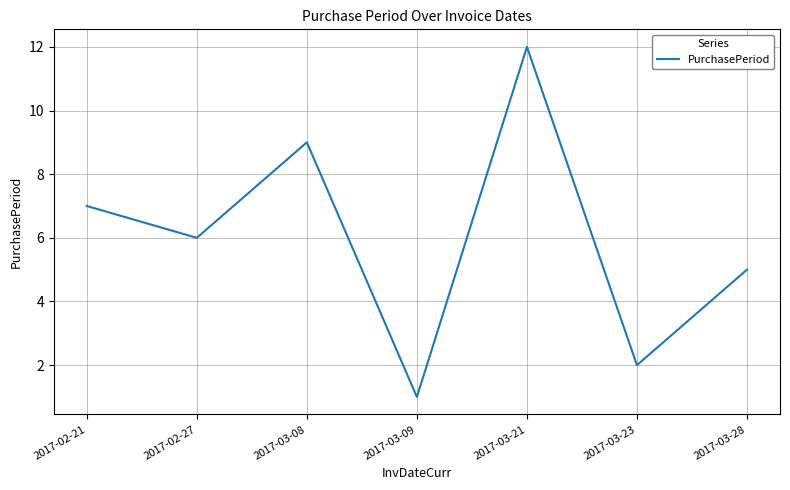

Count the number of data series in this chart.

1